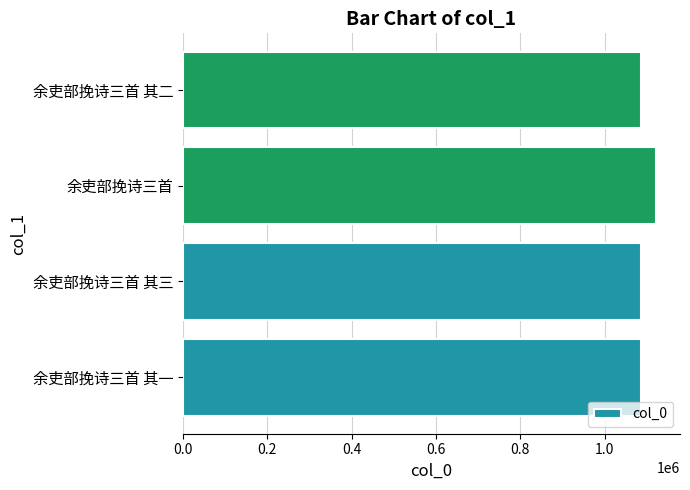

What is the ratio of the value at 余吏部挽诗三首 其二 to the value at 余吏部挽诗三首?

1.0